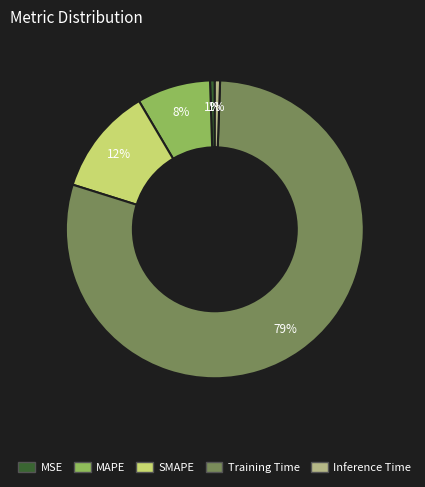

Which category has the biggest portion of the pie?

Training Time